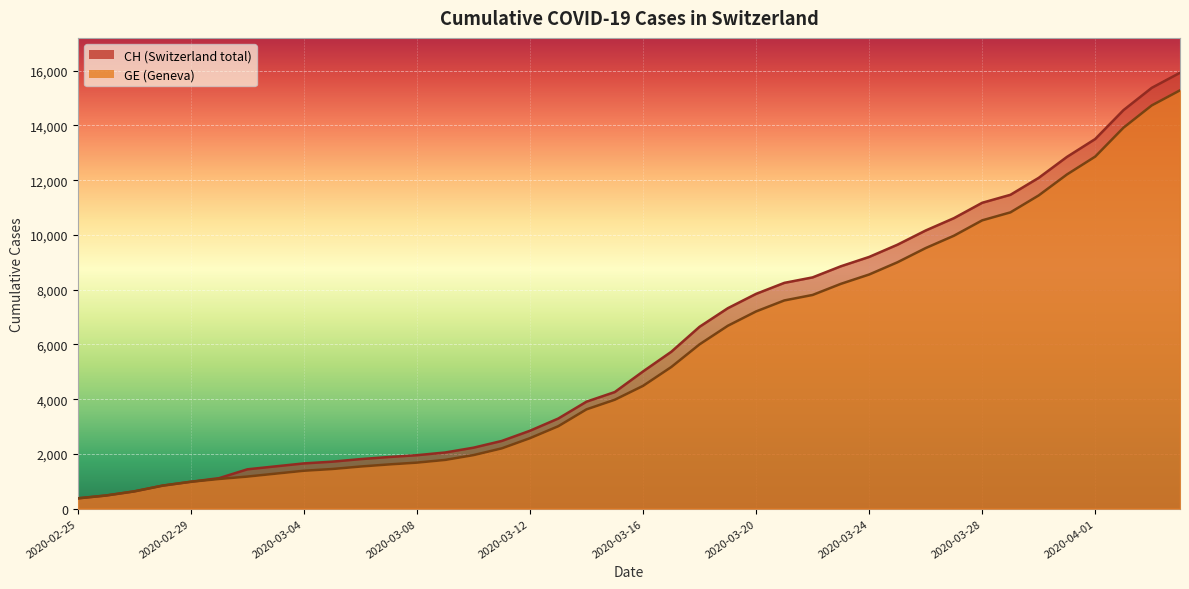

List the series in order of their overall mean, lowest first.

GE, CH